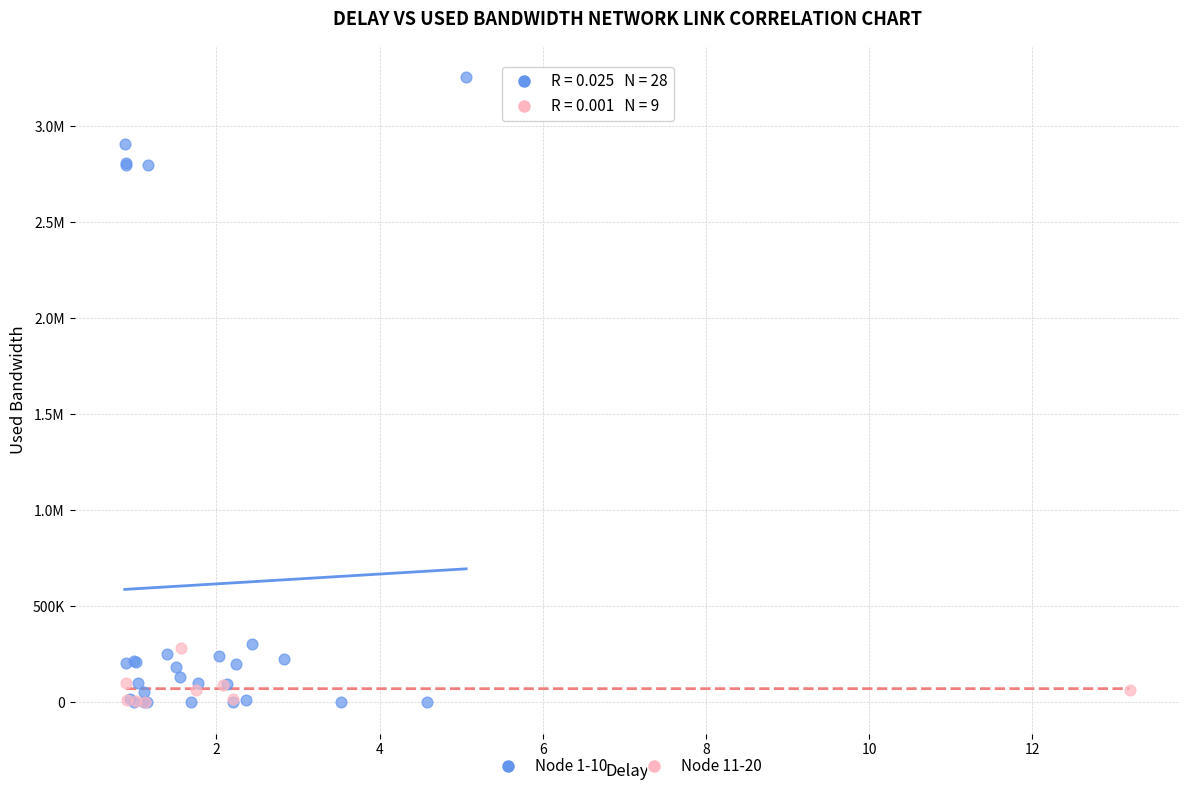

What are all the series names shown in the legend?

Node 1-10, Node 11-20